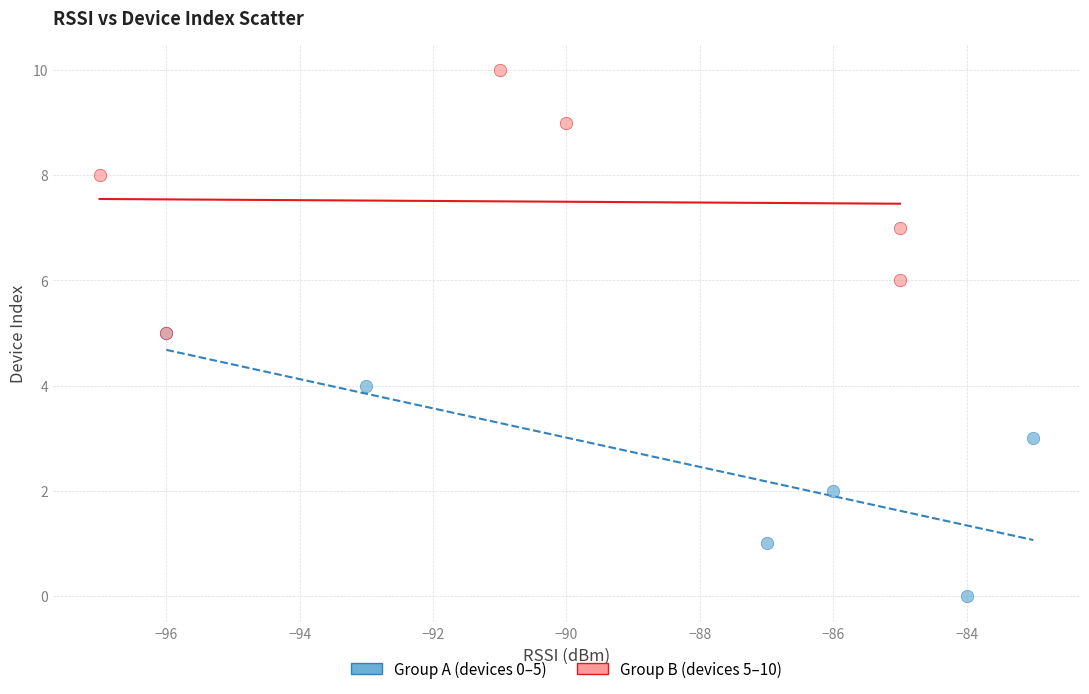

Which series reaches the minimum Y coordinate?

Group A (devices 0–5)